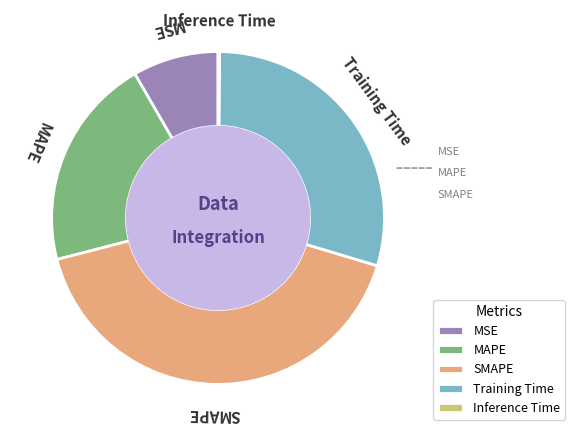

Which slice is the largest?

SMAPE